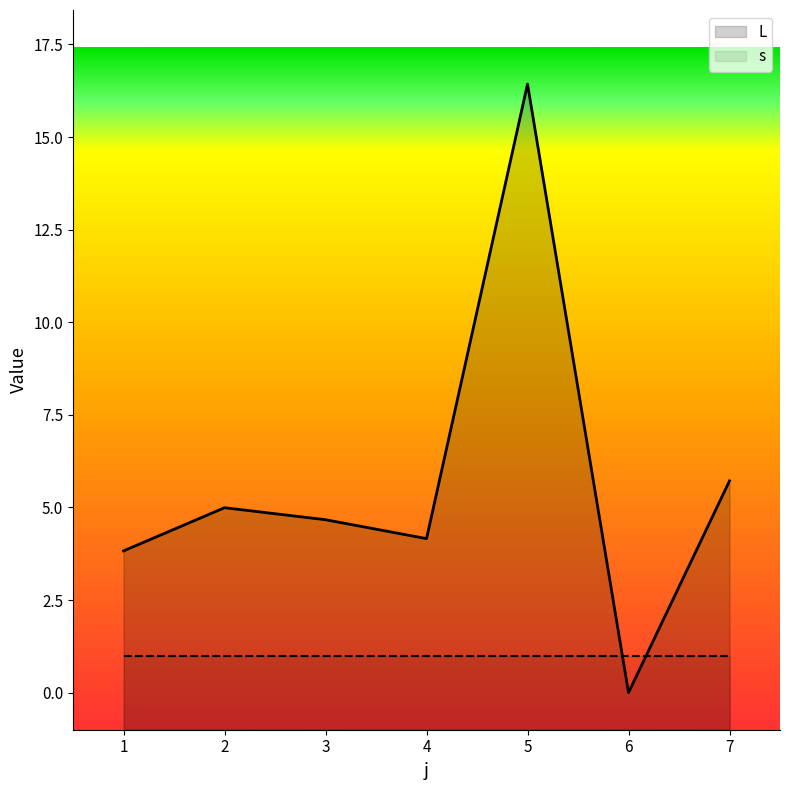

Where is the first local maximum?

2